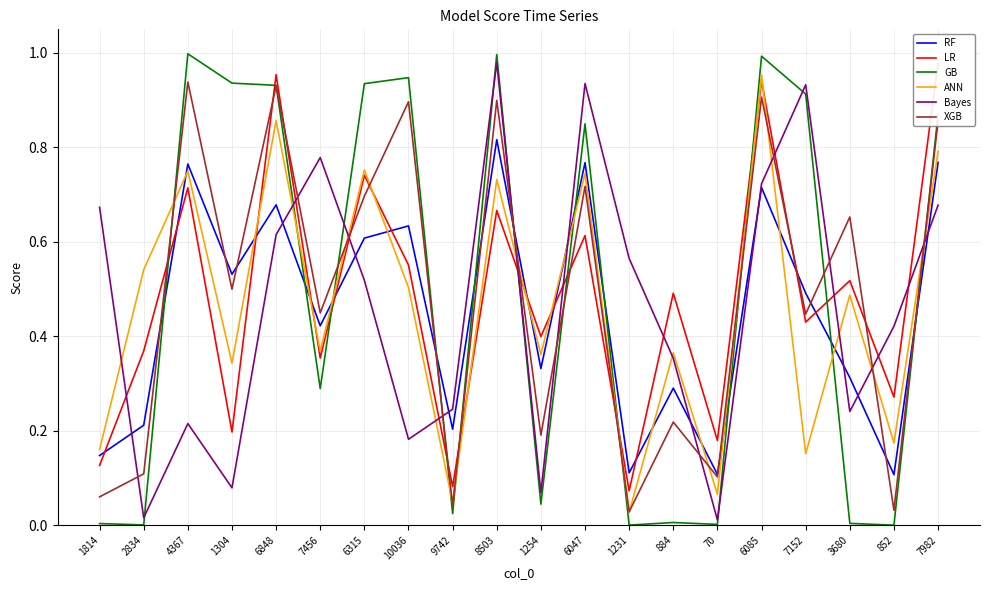

True or false: RF has a value of 0.5 at 7152.

True